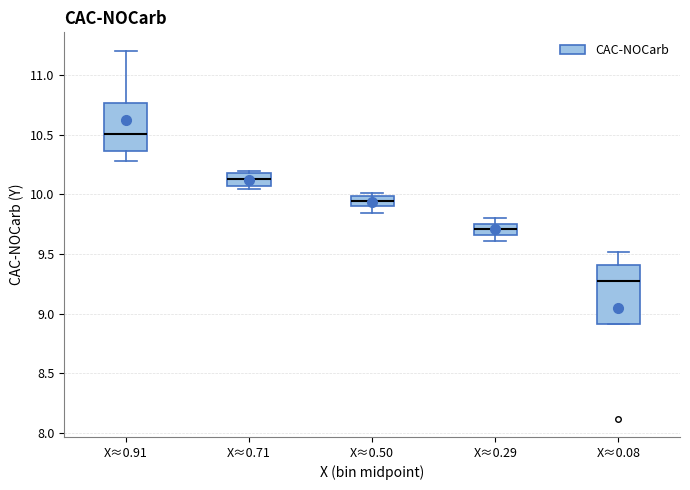

Where does the median line of the box for X≈0.29 sit on the y-axis? The values are not printed on the chart, so give them approximately, as read against the axis.

9.70